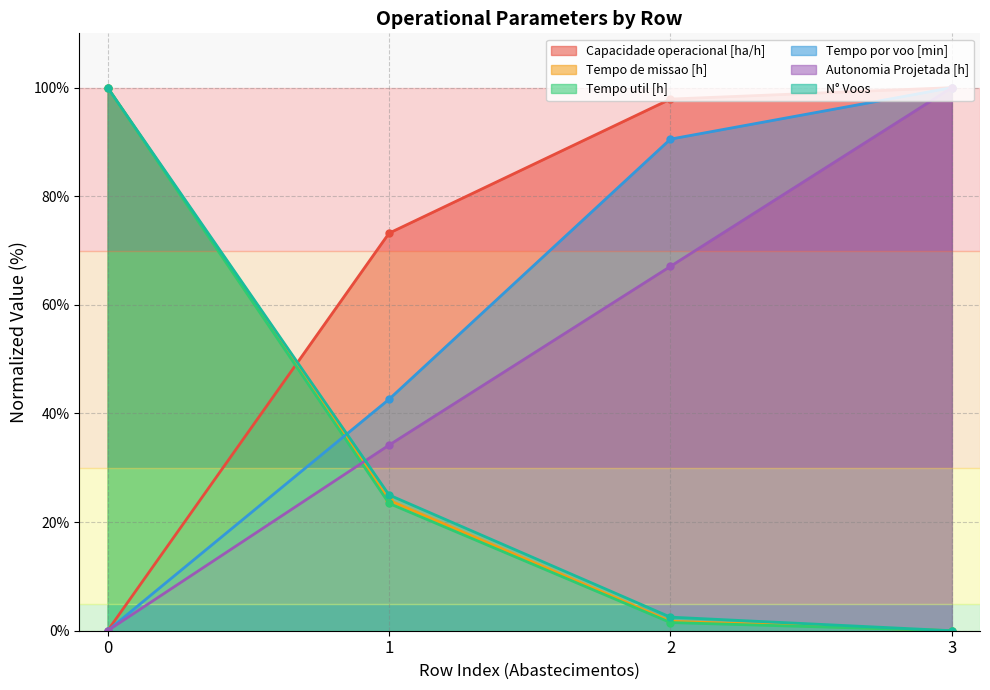

How many data points in Tempo util [h] are above 23?

2